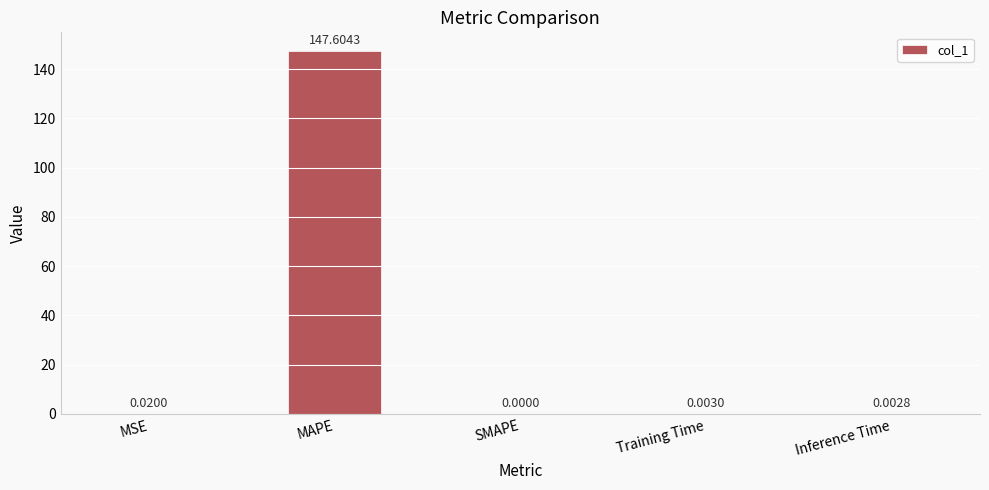

Count the number of data series in this chart.

1